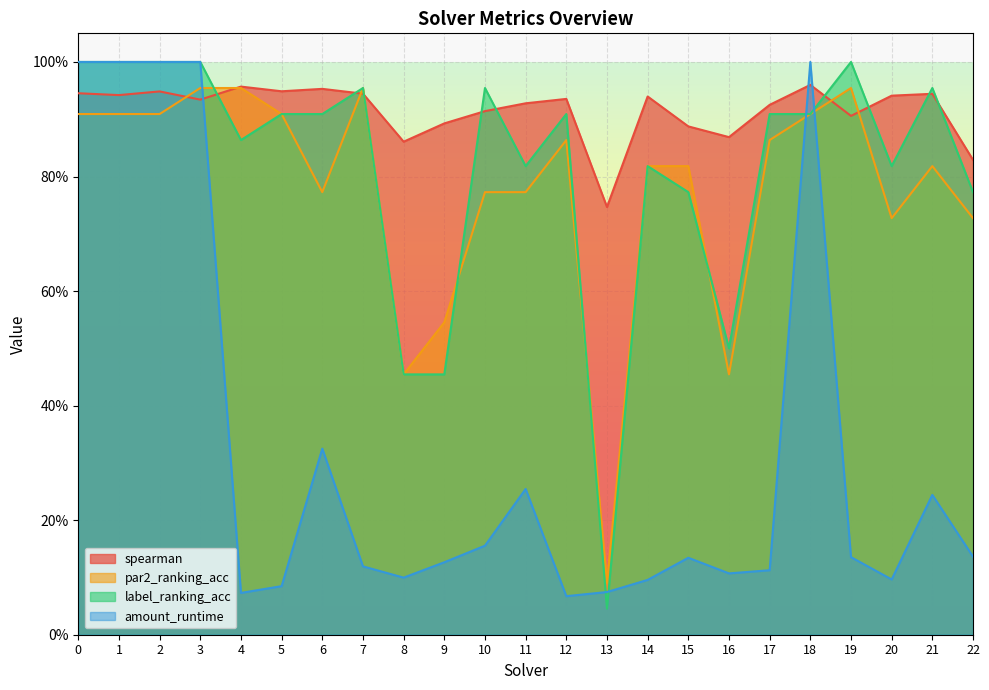

Is the value of amount_runtime at 16 greater than the value of label_ranking_acc at 19?

No